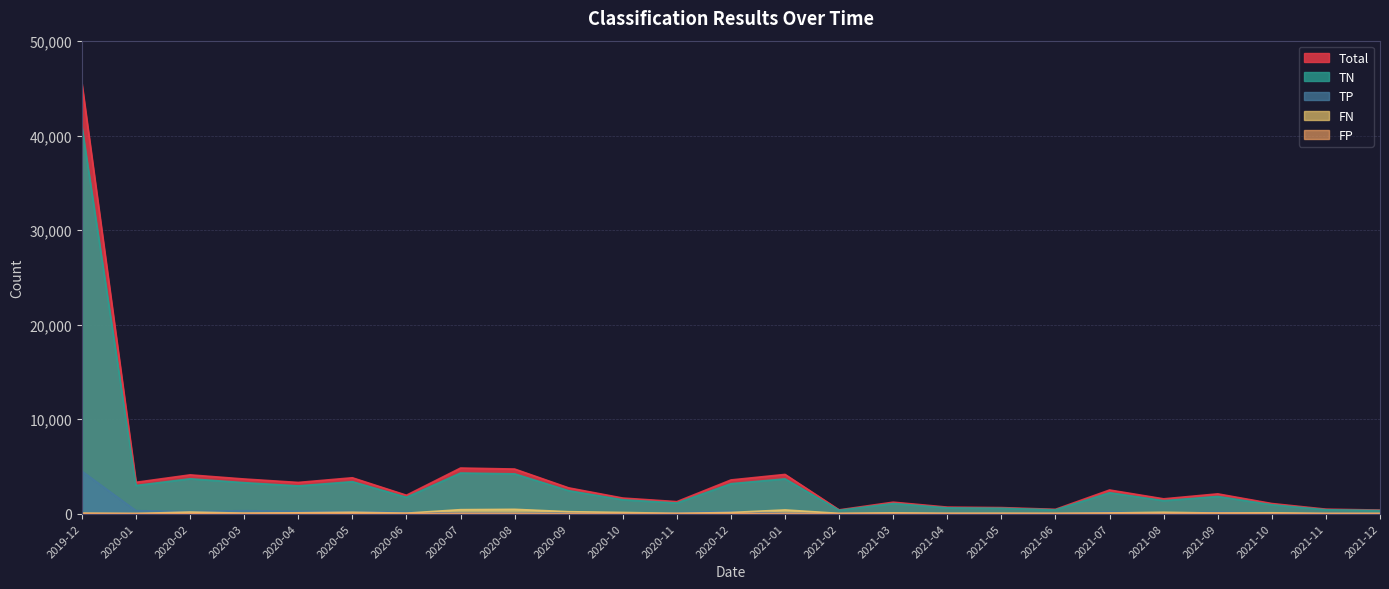

What is the smallest value displayed?

1